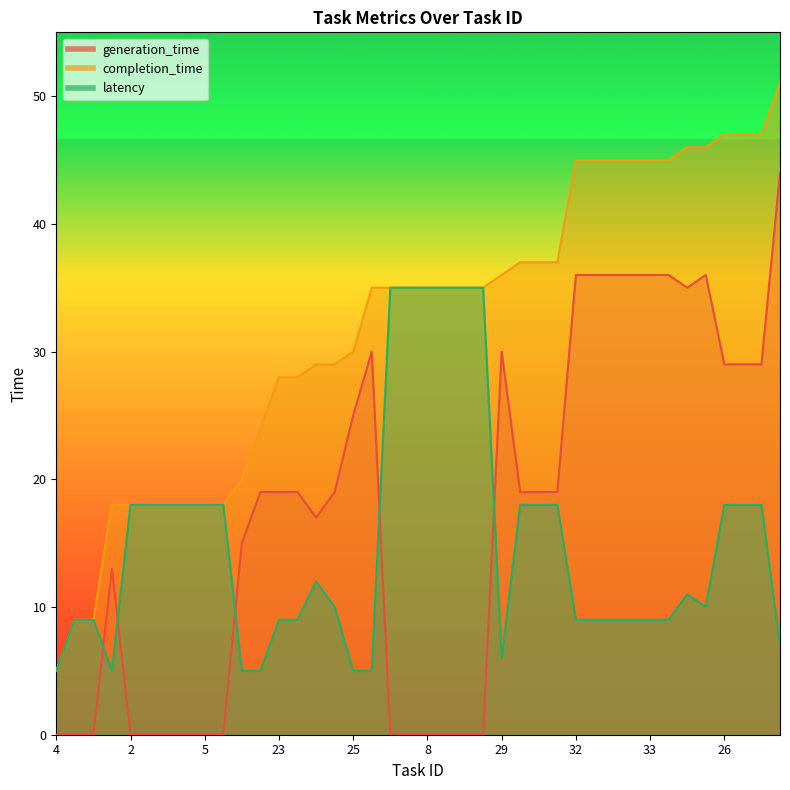

True or false: latency has a value of 5 at 16.

True